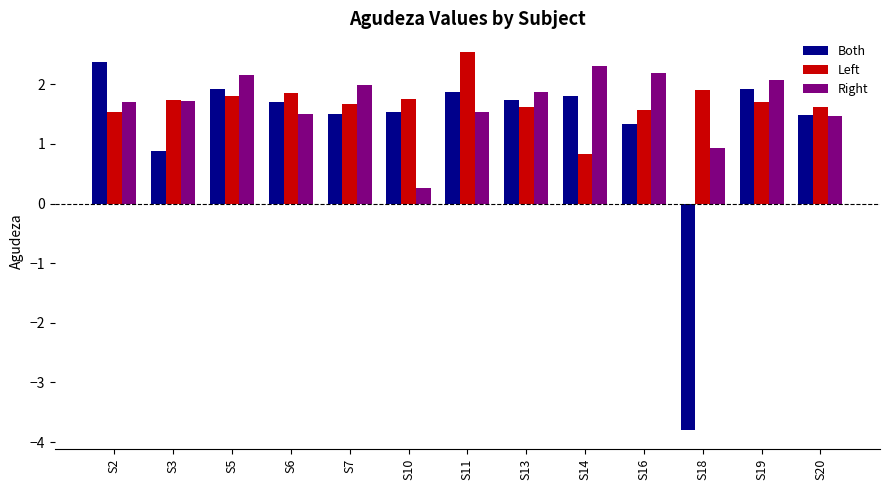

How many bars are there in total?

39